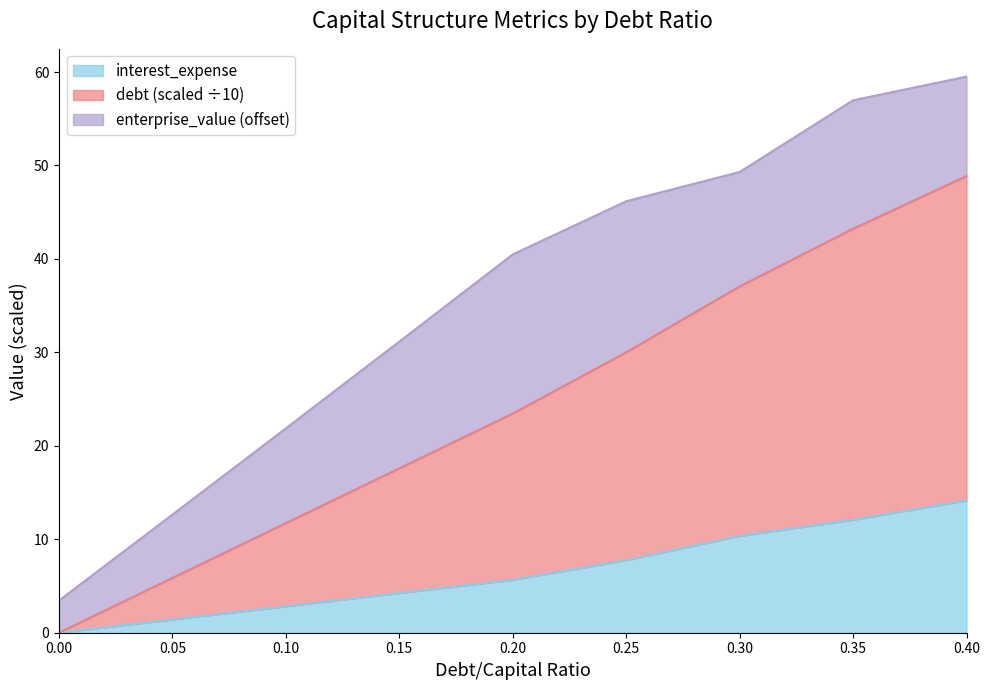

What is the maximum value for interest_expense?

14.2